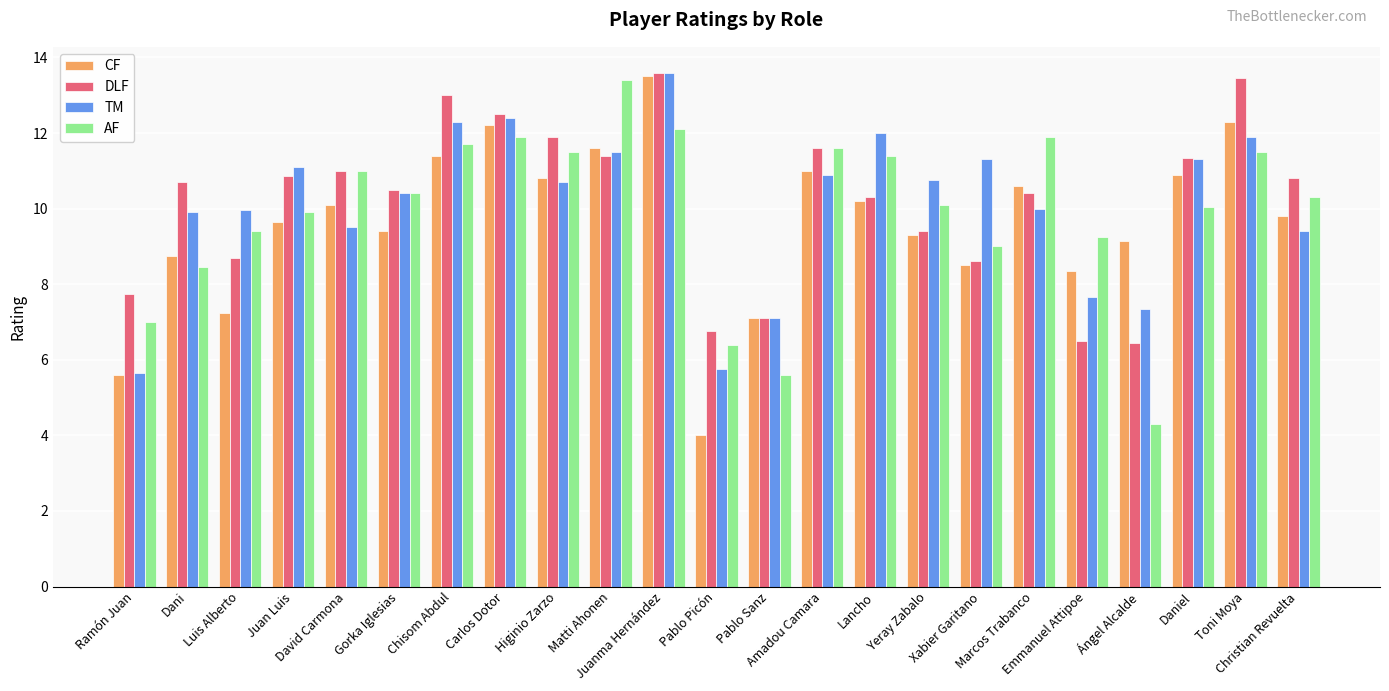

At which category does the chart reach its minimum across all series?

Pablo Picón